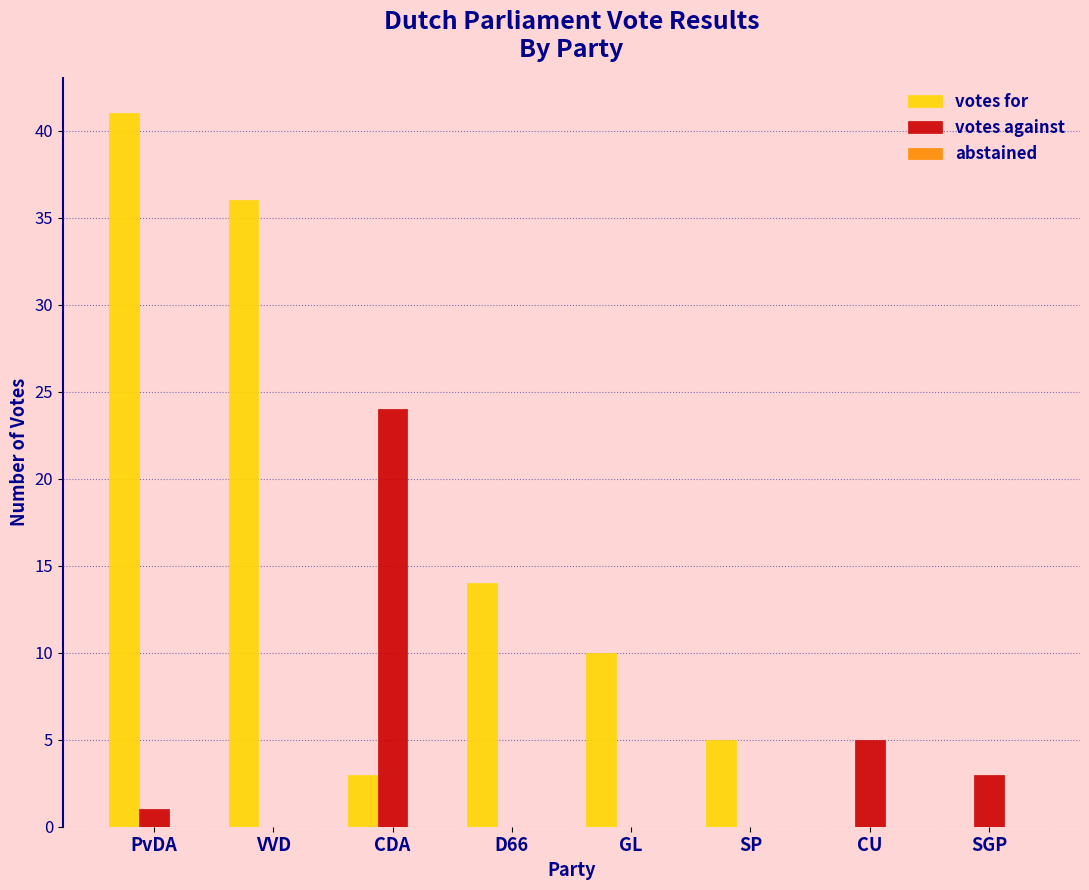

What is the highest value of the votes against series?

24